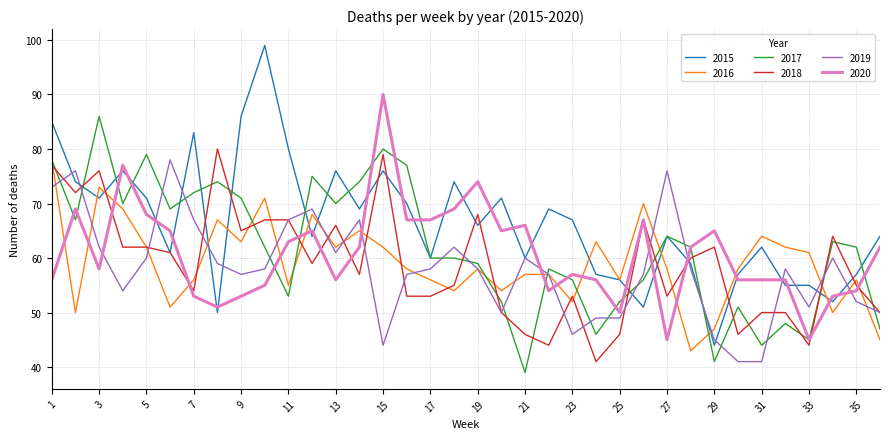

What is the minimum value for 2016?

43